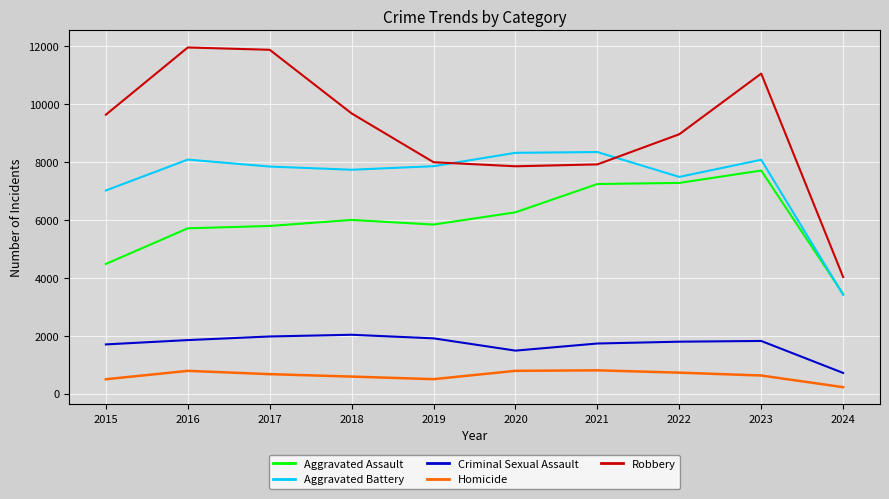

At how many categories does at least one series exceed 9916?

3